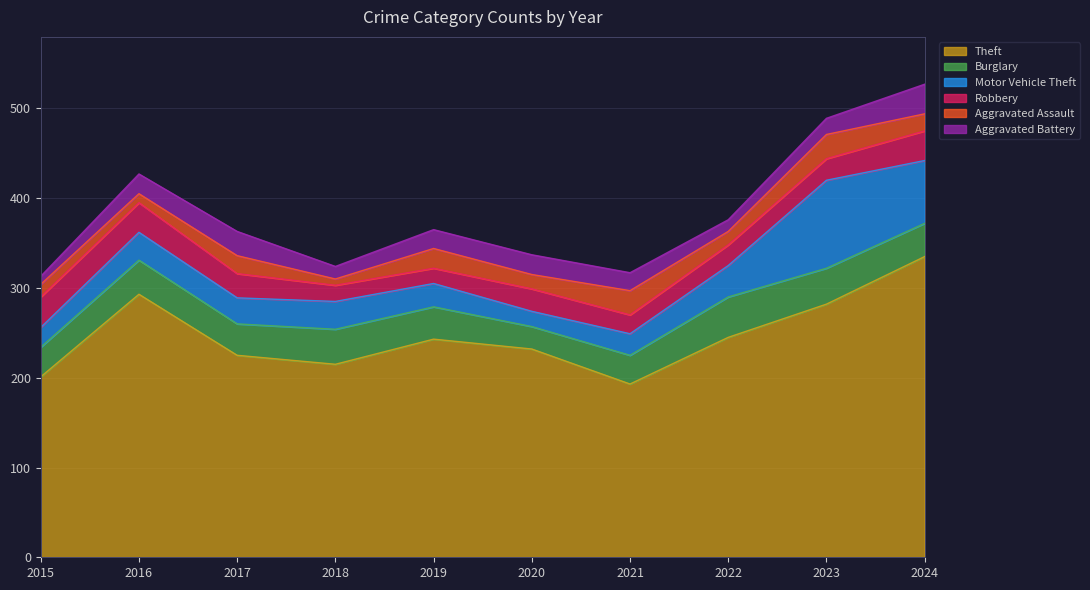

How many data points does each series have?

10